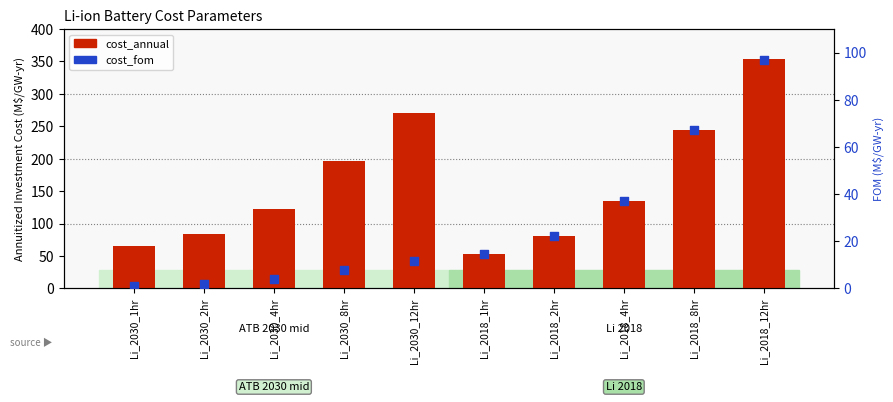

Which series contains the highest Y value?

cost_annual